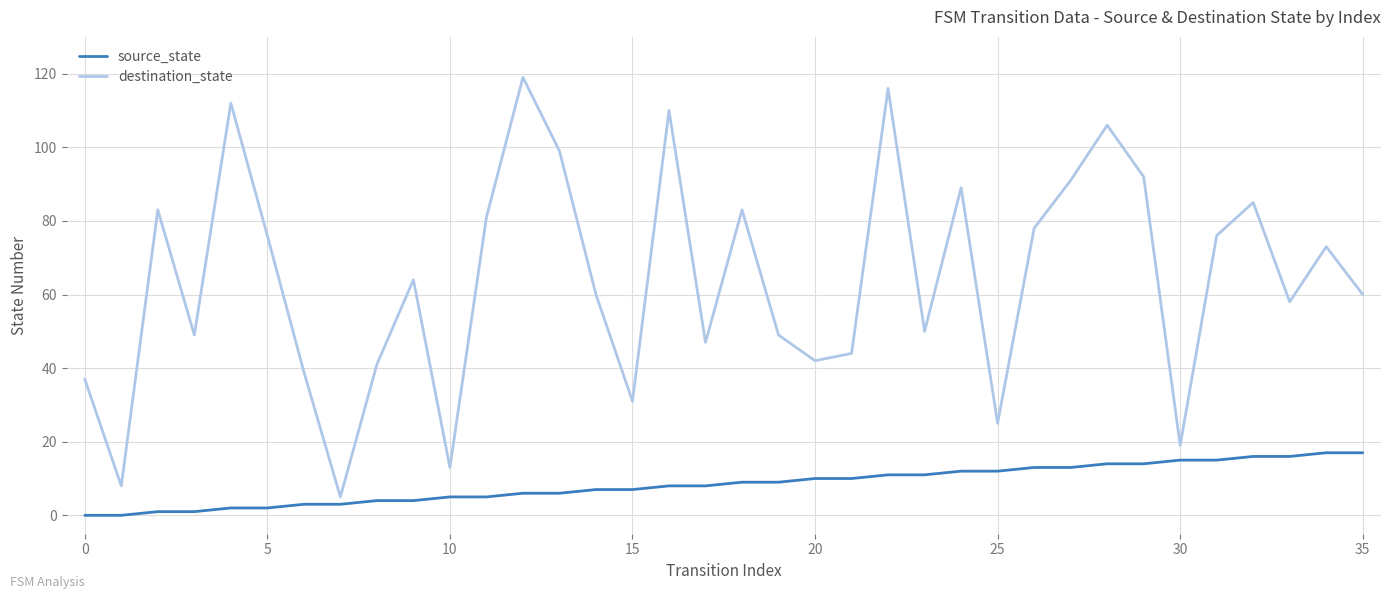

List the series in order of their overall mean, highest first.

destination_state, source_state